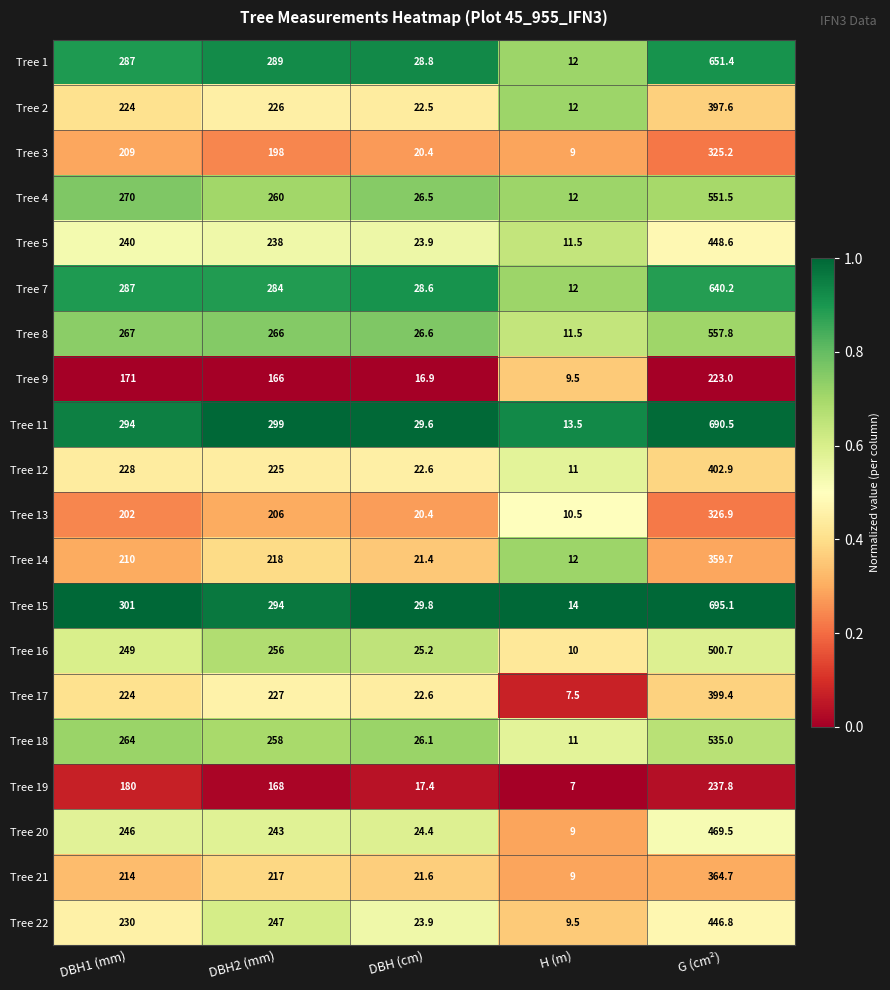

Where is Tree 9 nearest to the value 116?

DBH2 (mm)